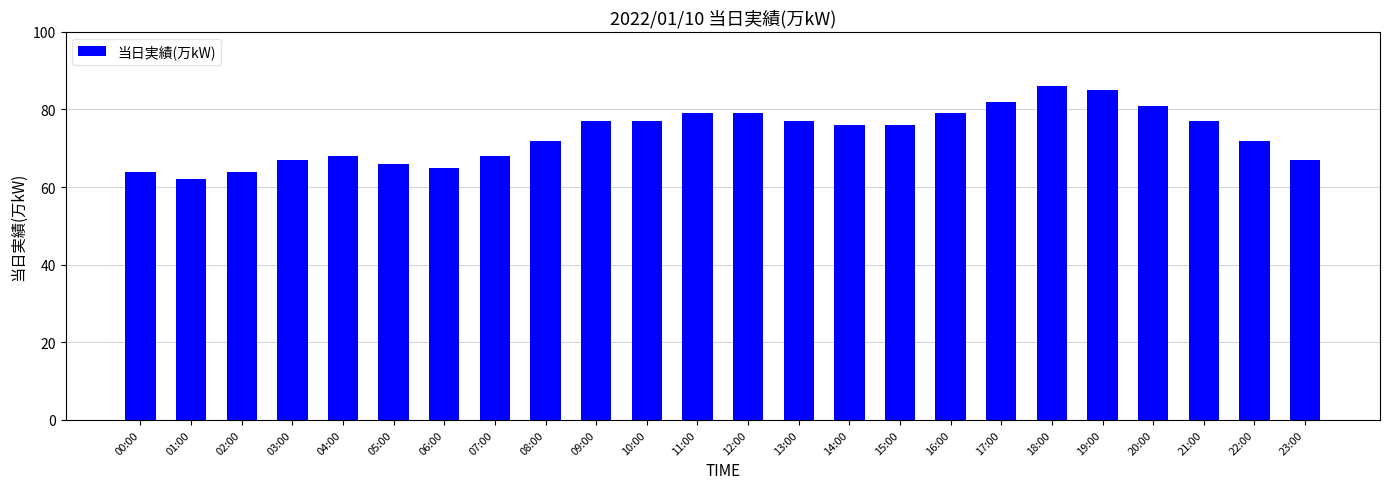

What is the minimum value shown in the chart?

62